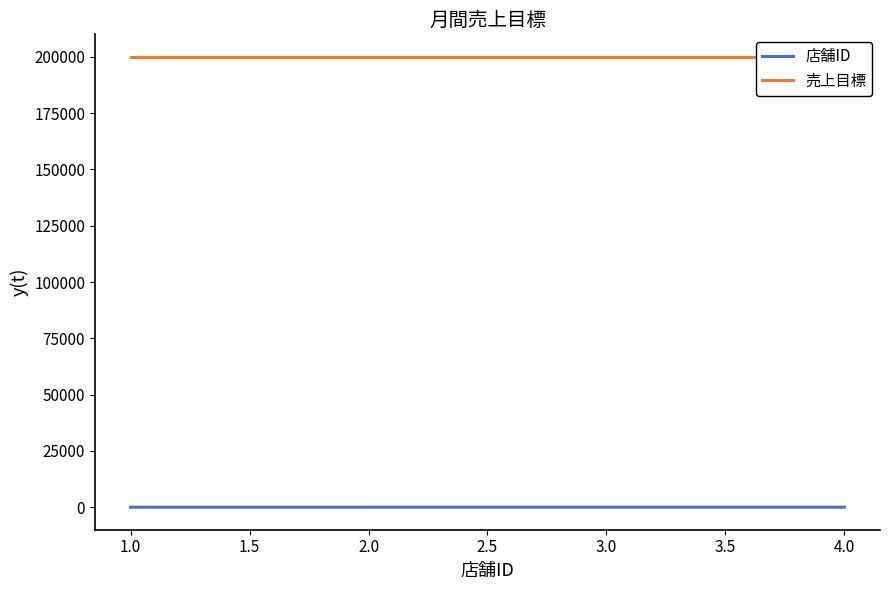

Is the value of 店舗ID at 3.0 greater than the value of 売上目標 at 2.0?

No